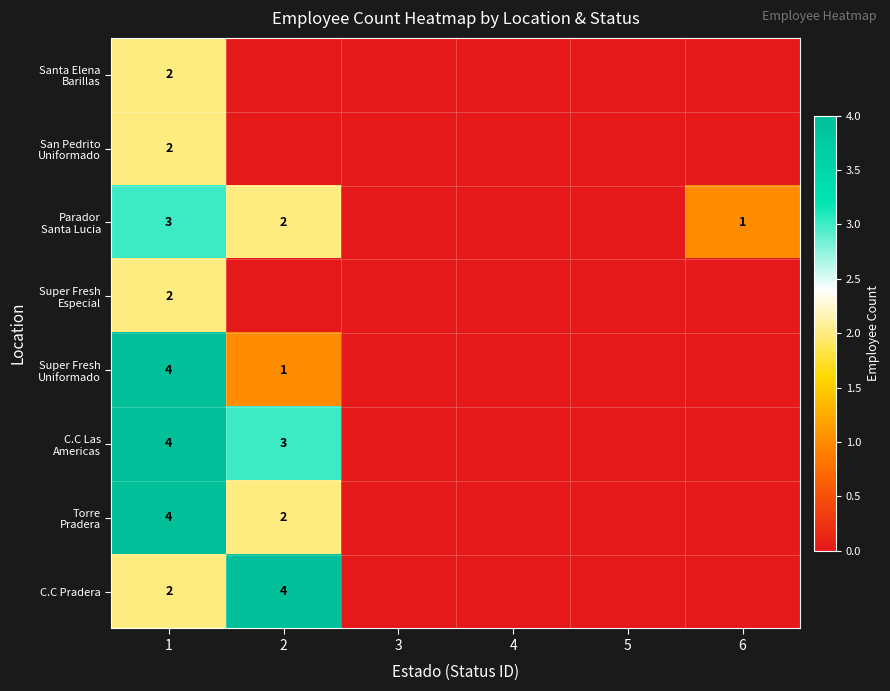

Count the number of categories in the chart.

6